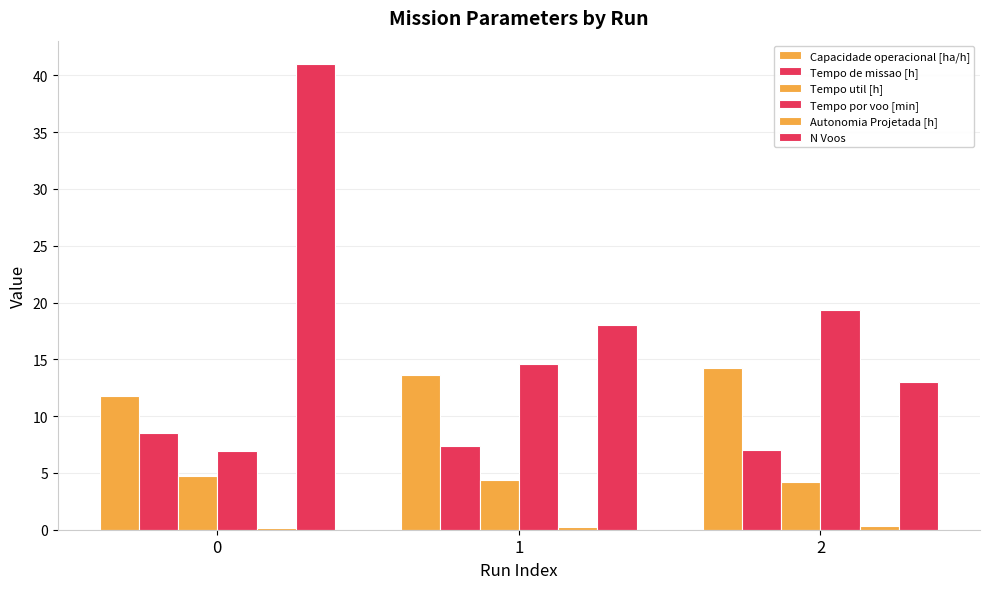

What is the approximate value of Tempo util [h] at 0?

4.7